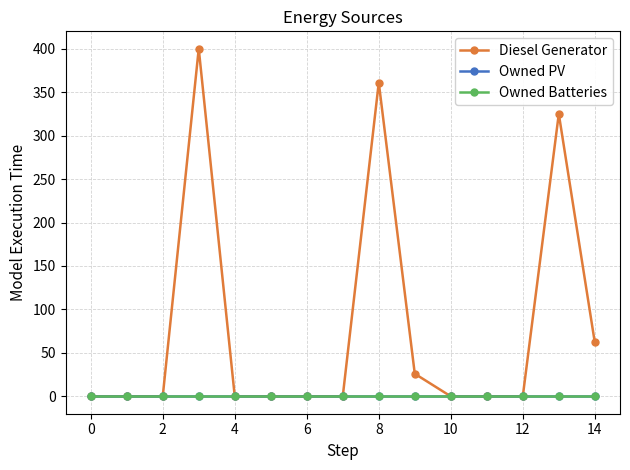

Does the chart have visible grid lines?

Yes